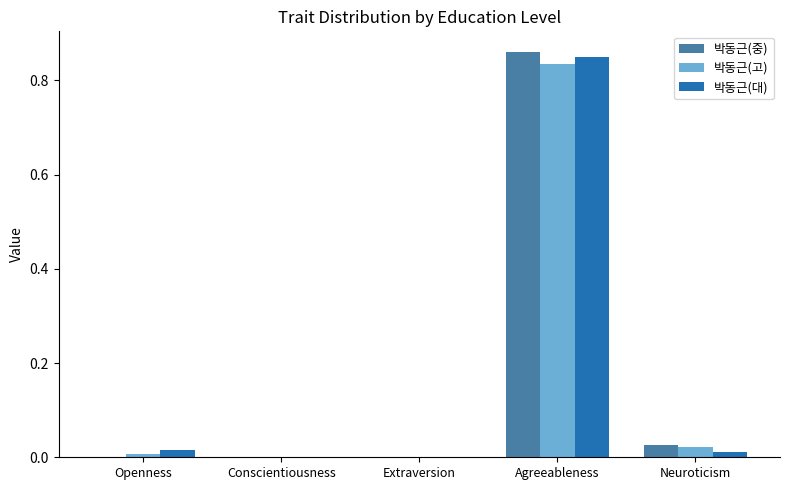

The 박동근(고) series shows 0.0 at Conscientiousness. True or false?

True